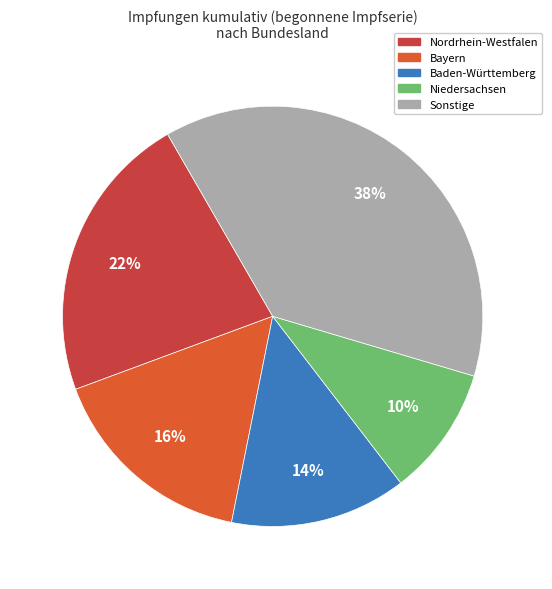

How many slices are in this pie chart?

5